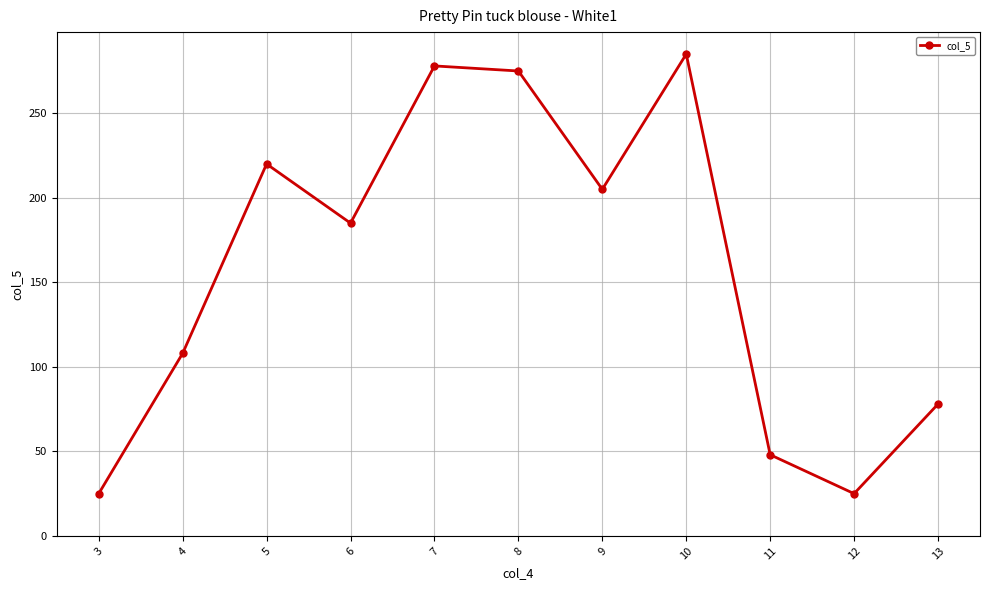

What is the greatest value displayed?

285